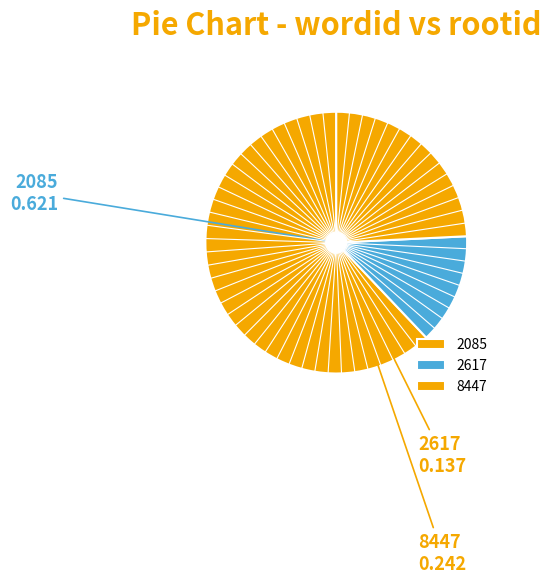

What is the ratio of the value at 8447 to the value at 2617?

1.8